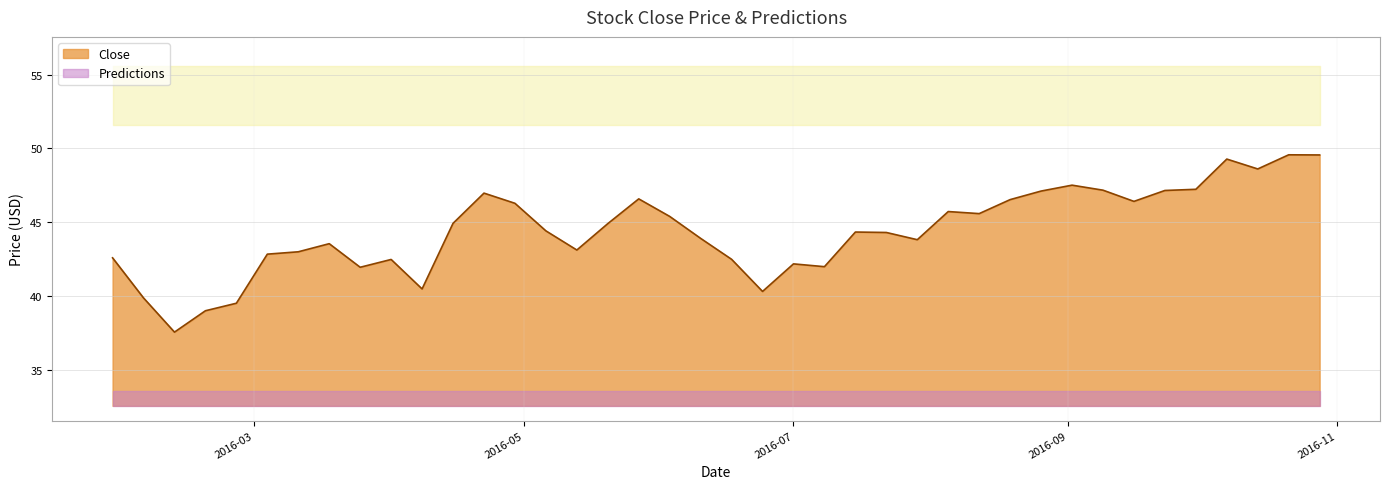

What is the lowest value of the Close series?

37.5